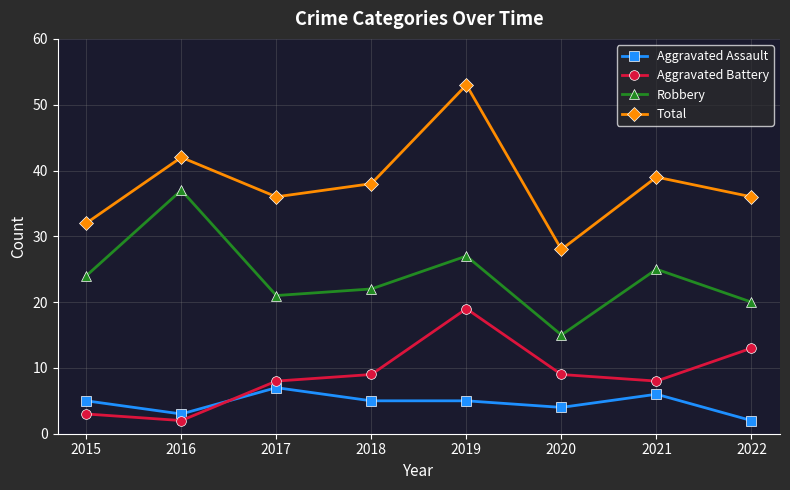

How many interior local peaks does the Total series have?

3